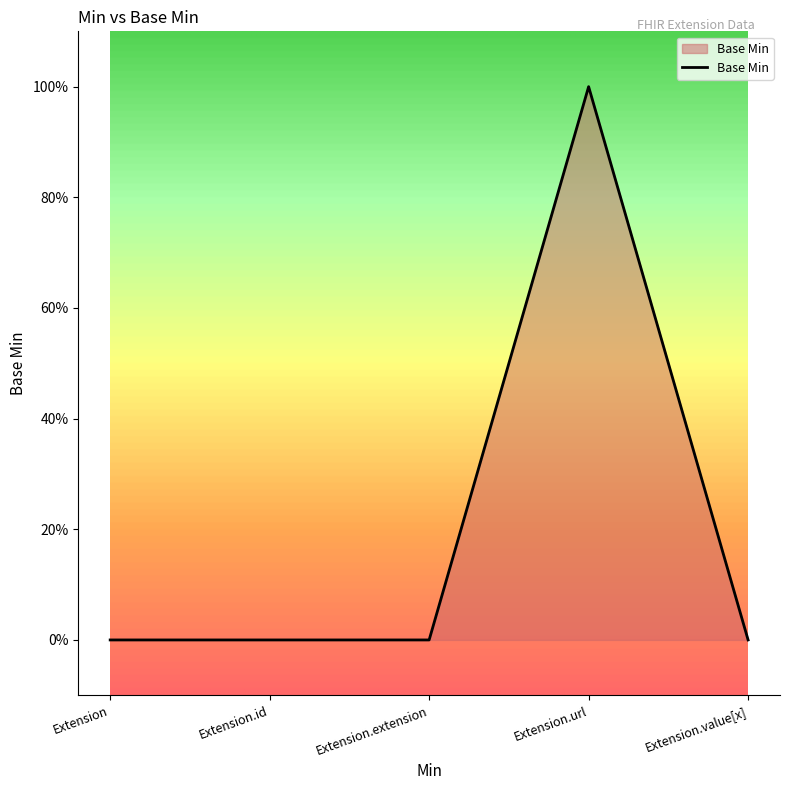

Where is the data nearest to the value 0?

Extension